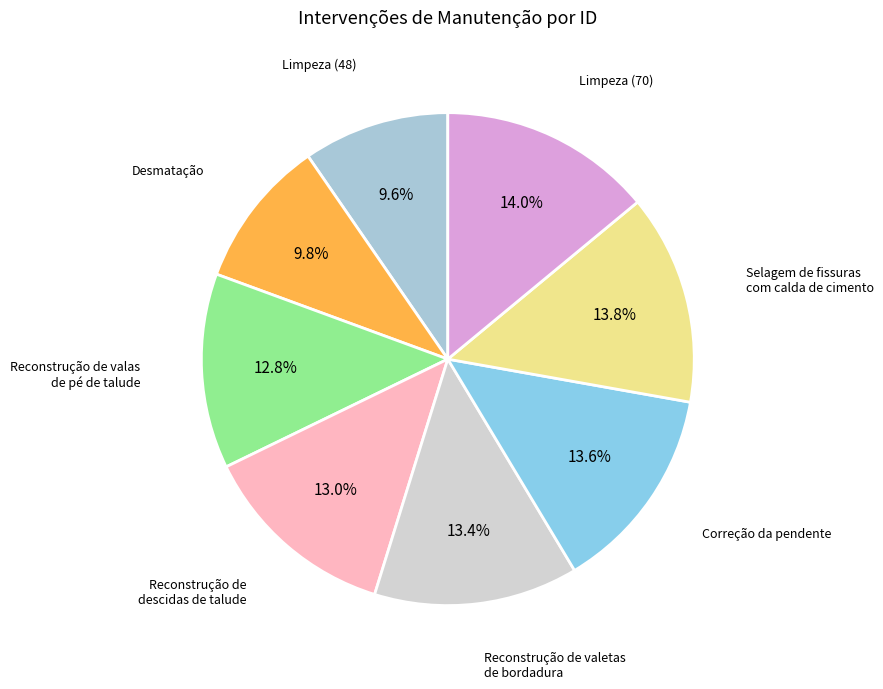

To the nearest percent, what is the difference between the largest and smallest slice percentages?

4%